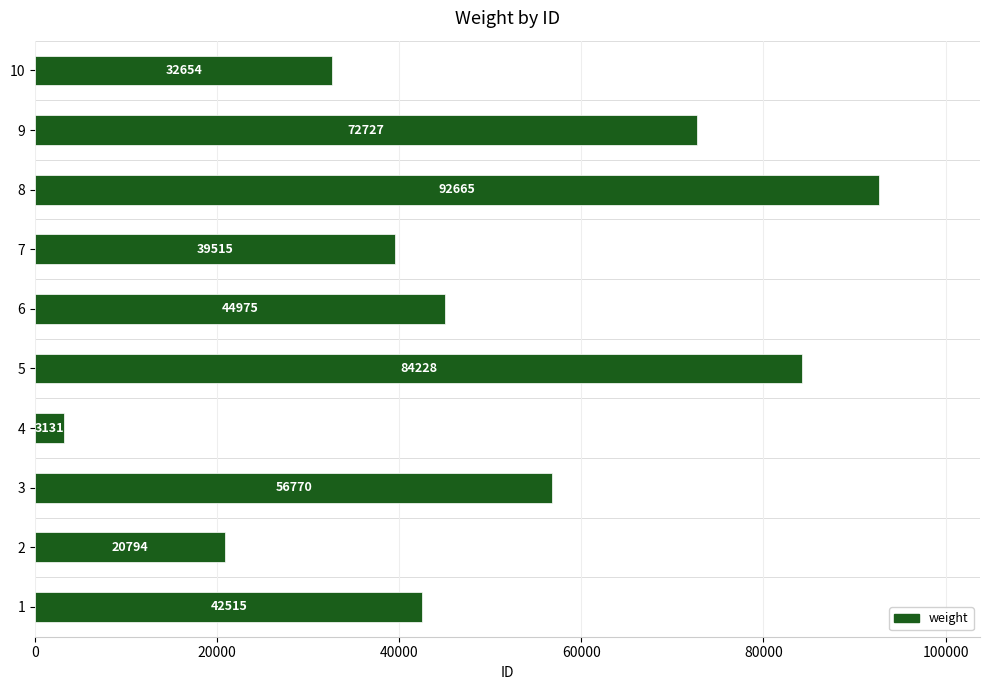

Rank the categories by value from lowest to highest.

4, 2, 10, 7, 1, 6, 3, 9, 5, 8